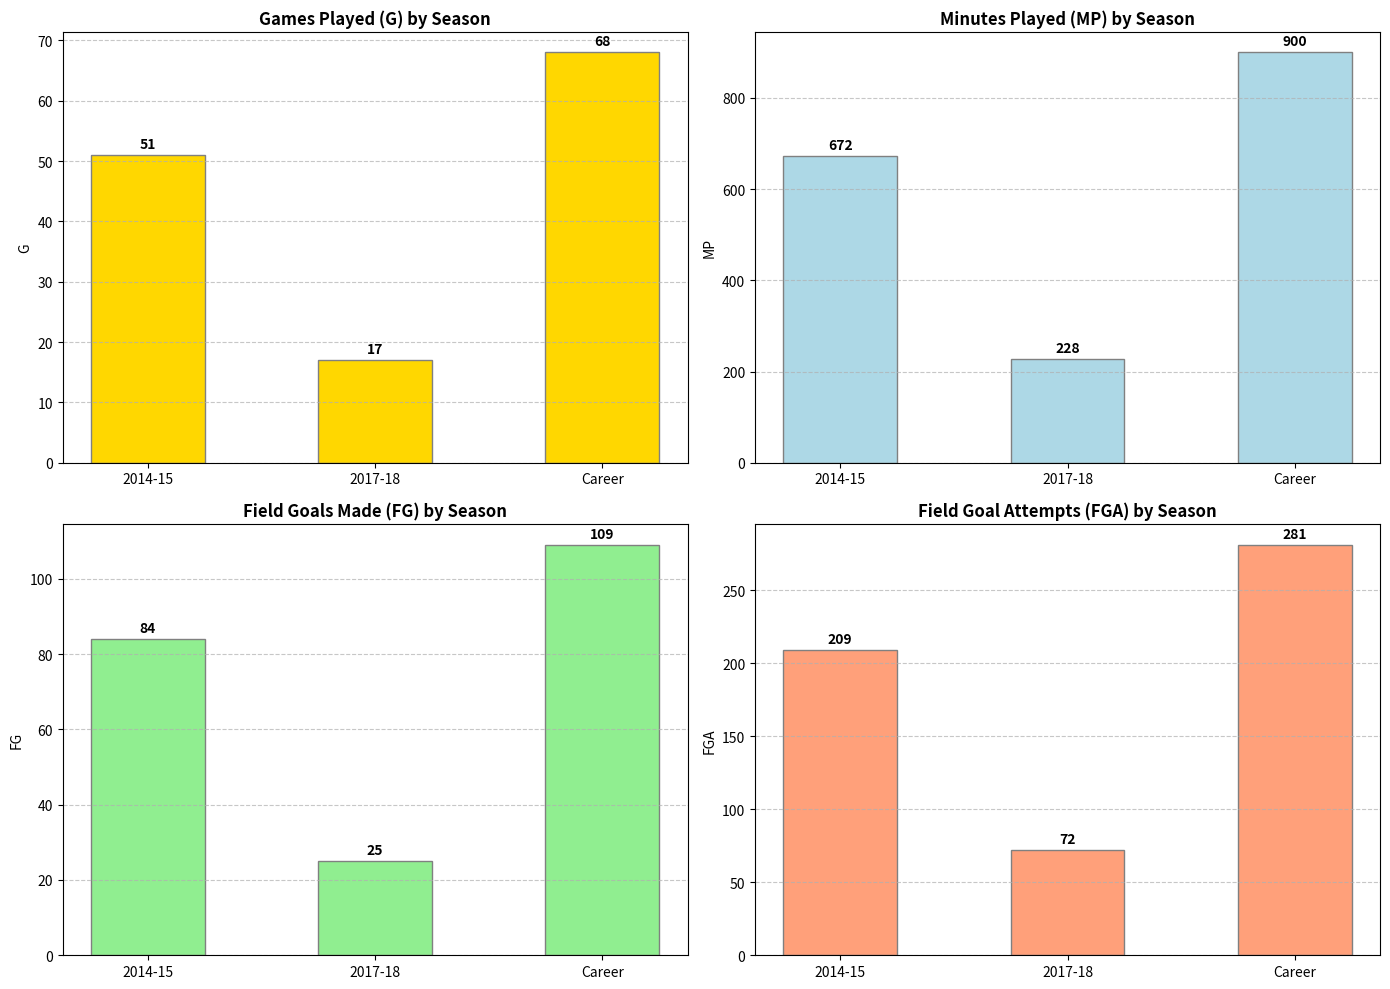

Is the value of MP at 2017-18 greater than the value of FGA at 2014-15?

Yes